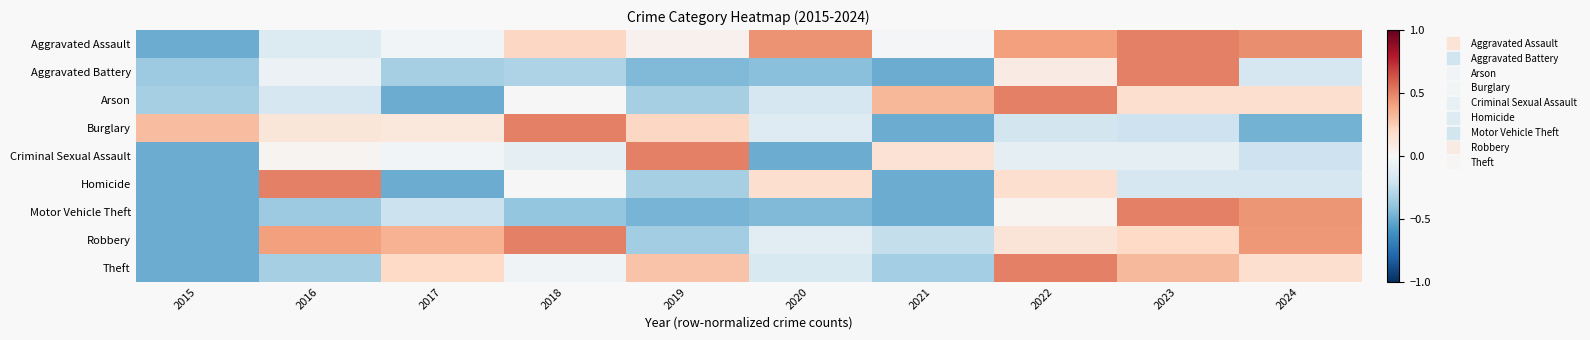

Count the number of categories in the chart.

10